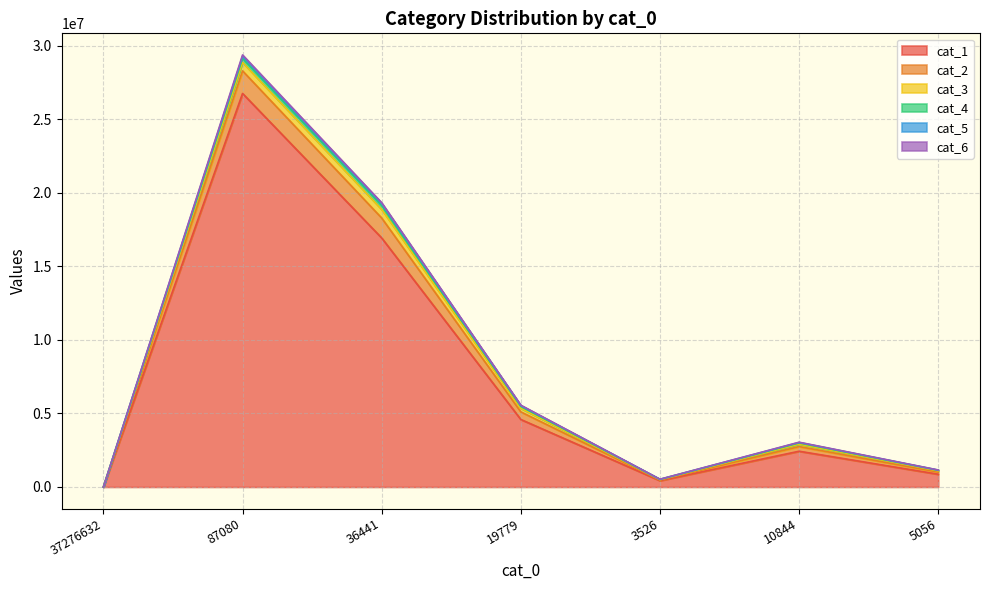

How many interior local valleys does the cat_3 series have?

1